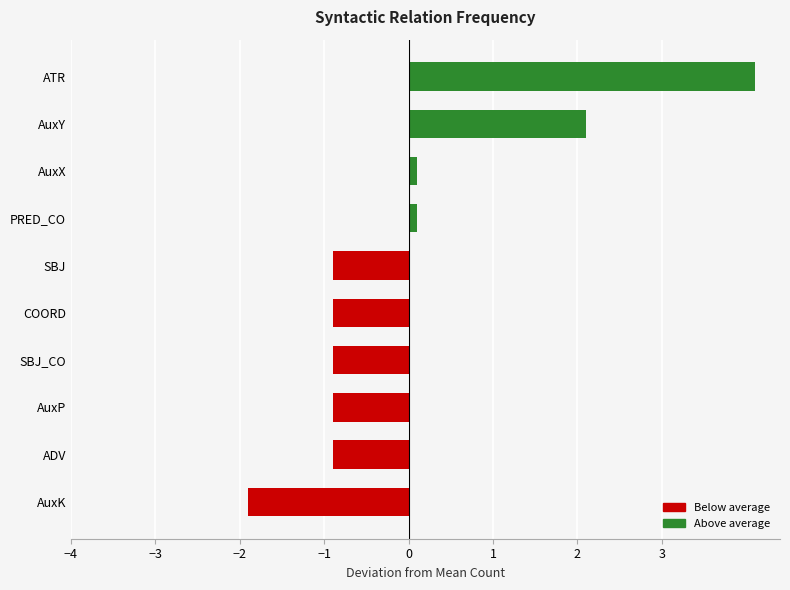

Reading bottom to top, transcribe all the data shown in this chart.

AuxK=-1.9	ADV=-0.9	AuxP=-0.9	SBJ_CO=-0.9	COORD=-0.9	SBJ=-0.9	PRED_CO=0.1	AuxX=0.1	AuxY=2.1	ATR=4.1